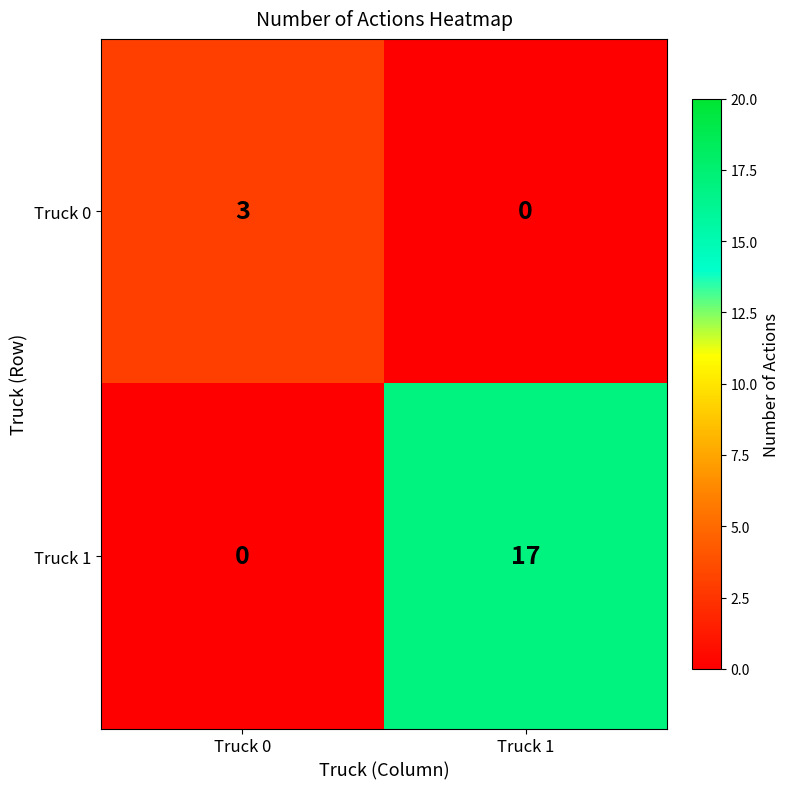

Reading right to left, list all the values displayed in this chart.

Truck 0: 0	3
Truck 1: 17	0